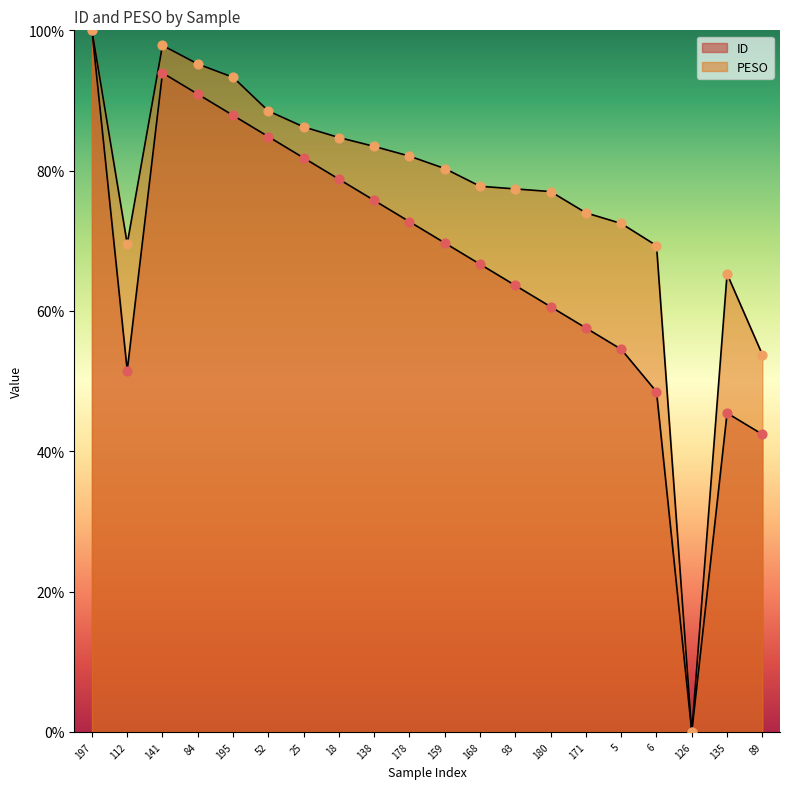

Which series reaches the minimum Y coordinate?

ID